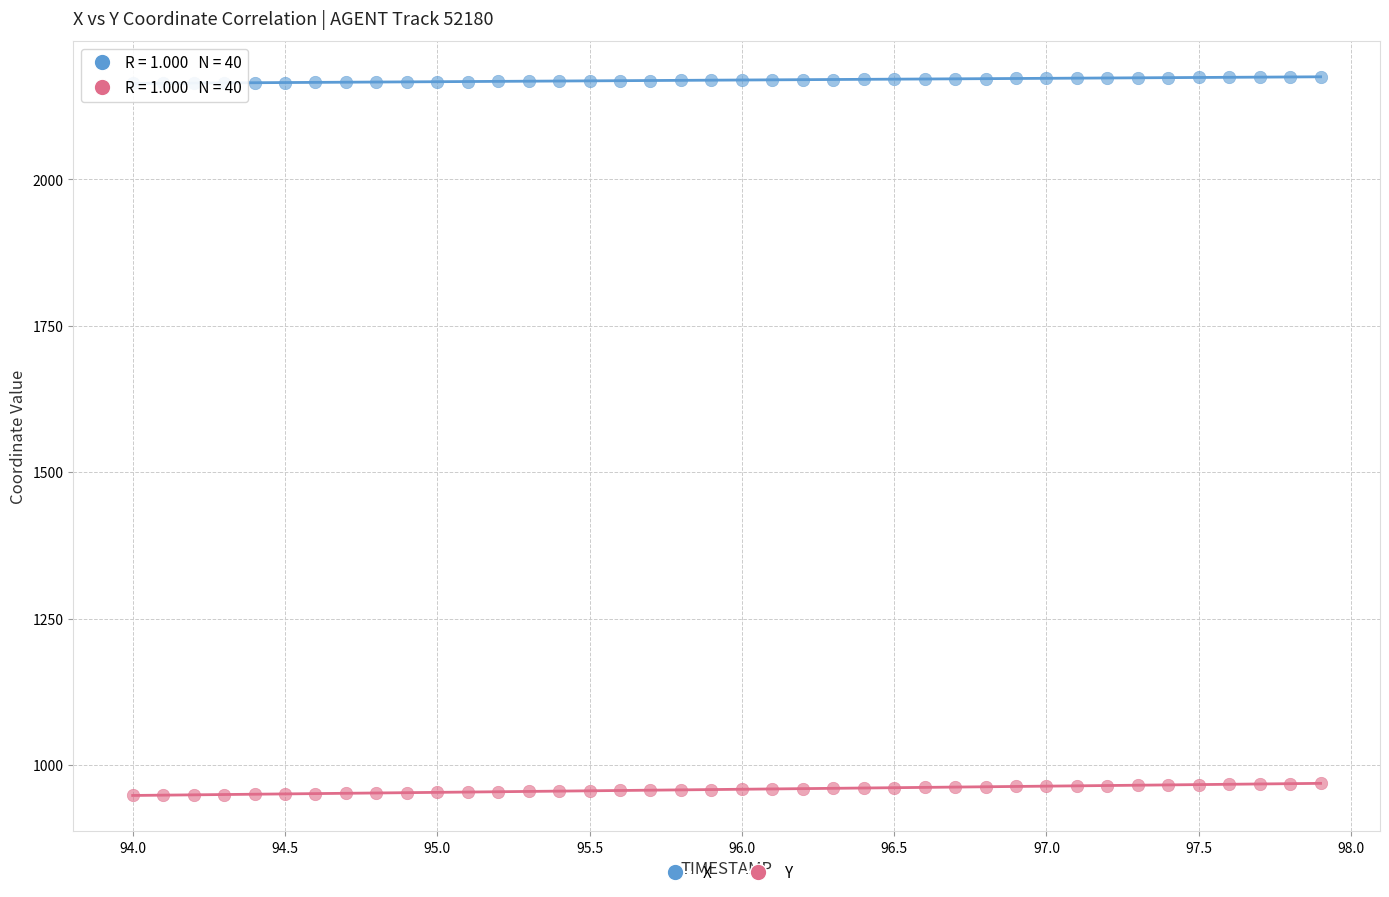

Which series contains the highest Y value?

X